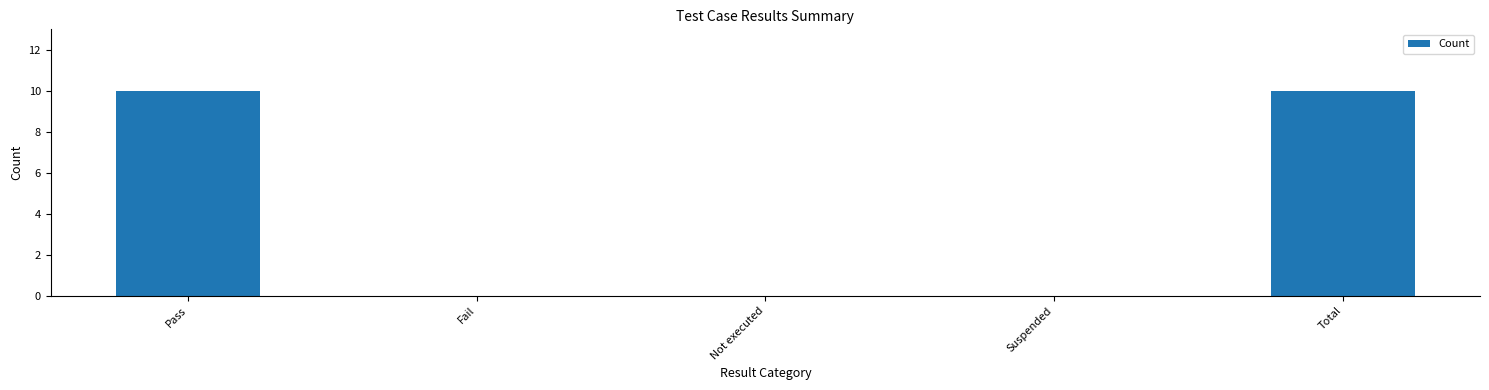

What is the maximum value shown in the chart?

10